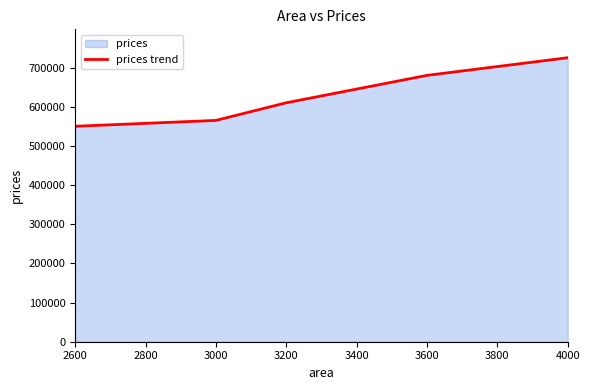

Where is the data nearest to the value 637500?

3200